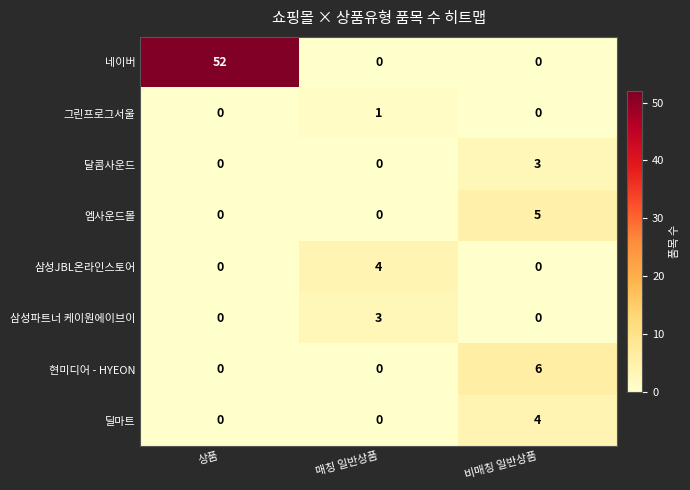

What is the difference between the maximum and minimum values in the 달콤사운드 series?

3